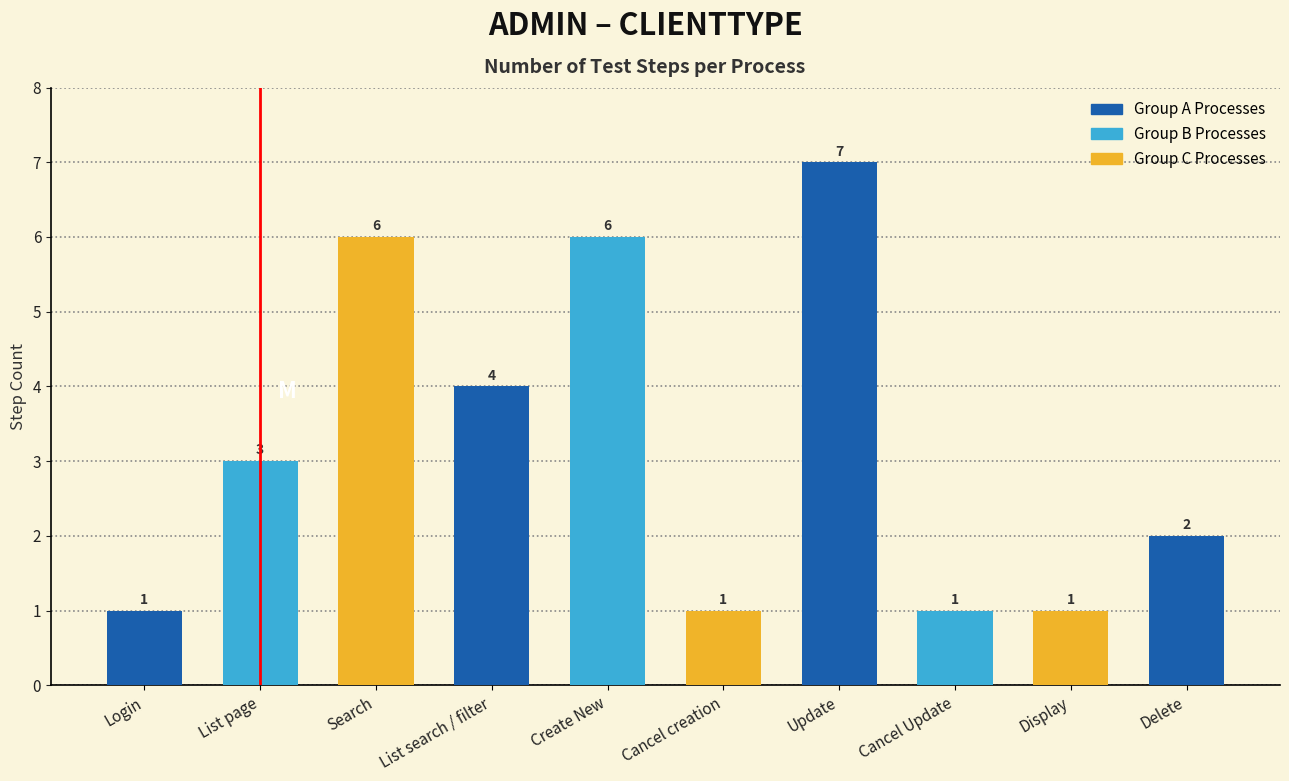

What is the average value?

3